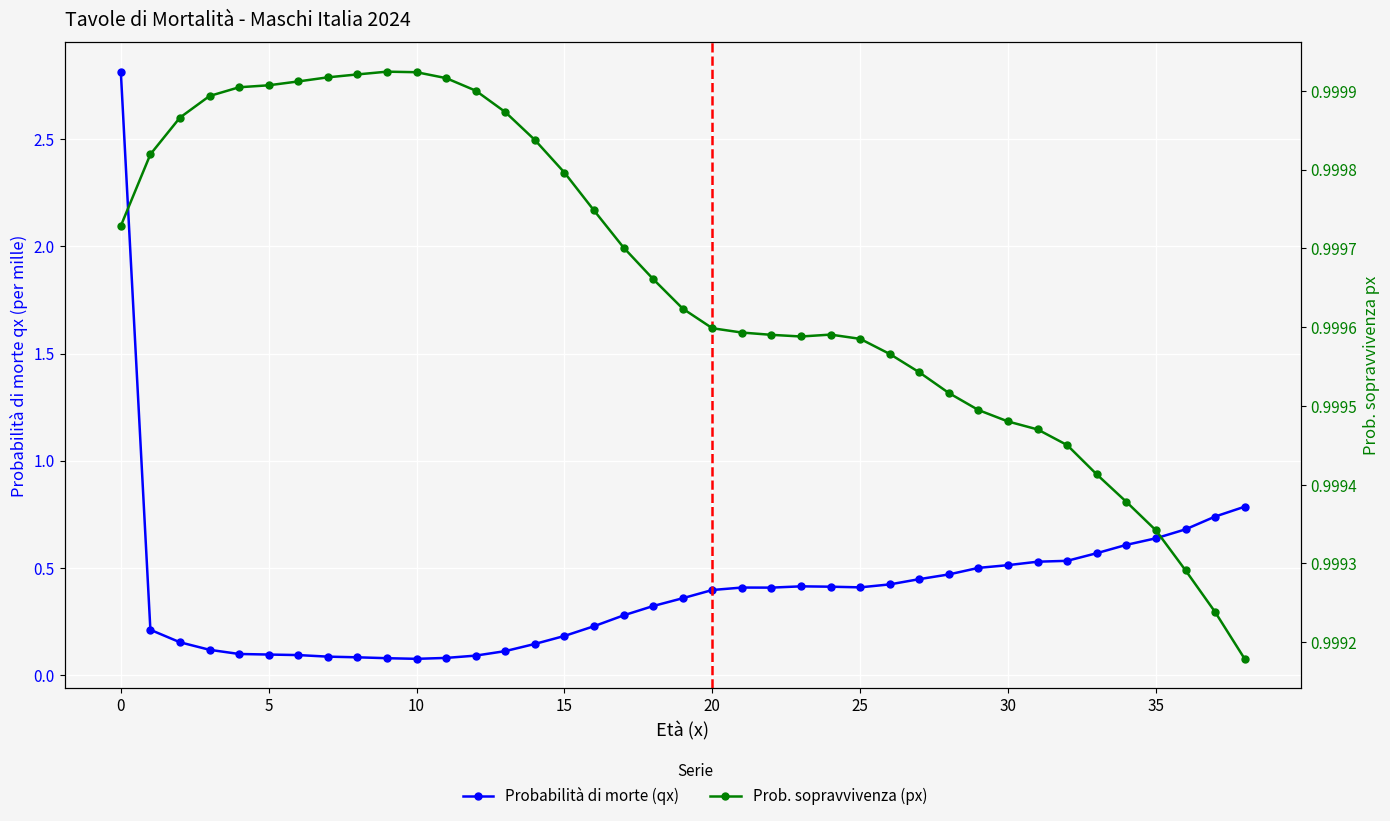

Where is the first local maximum for Probabilità di morte (qx)?

21